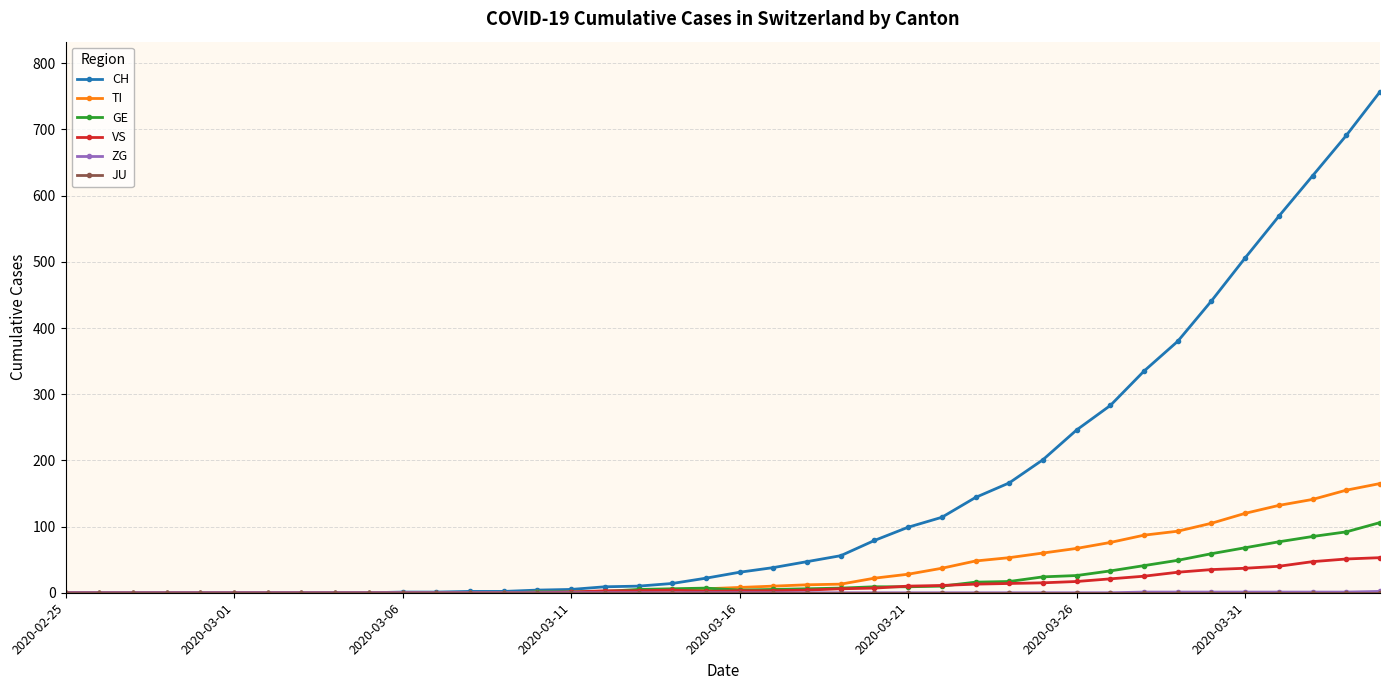

Which series has the largest total across all categories?

CH